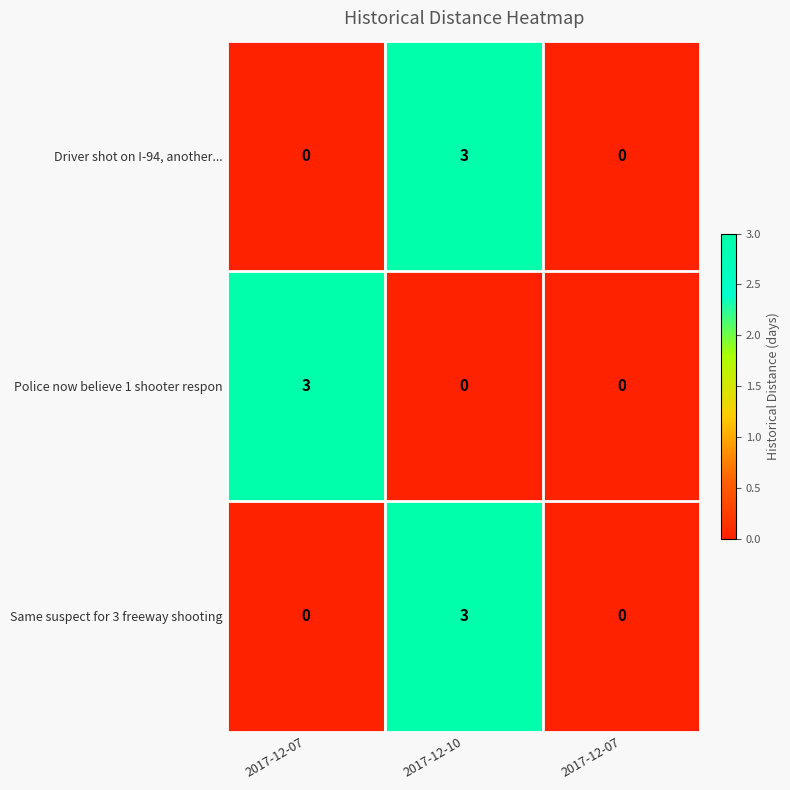

How many data points does each series have?

3